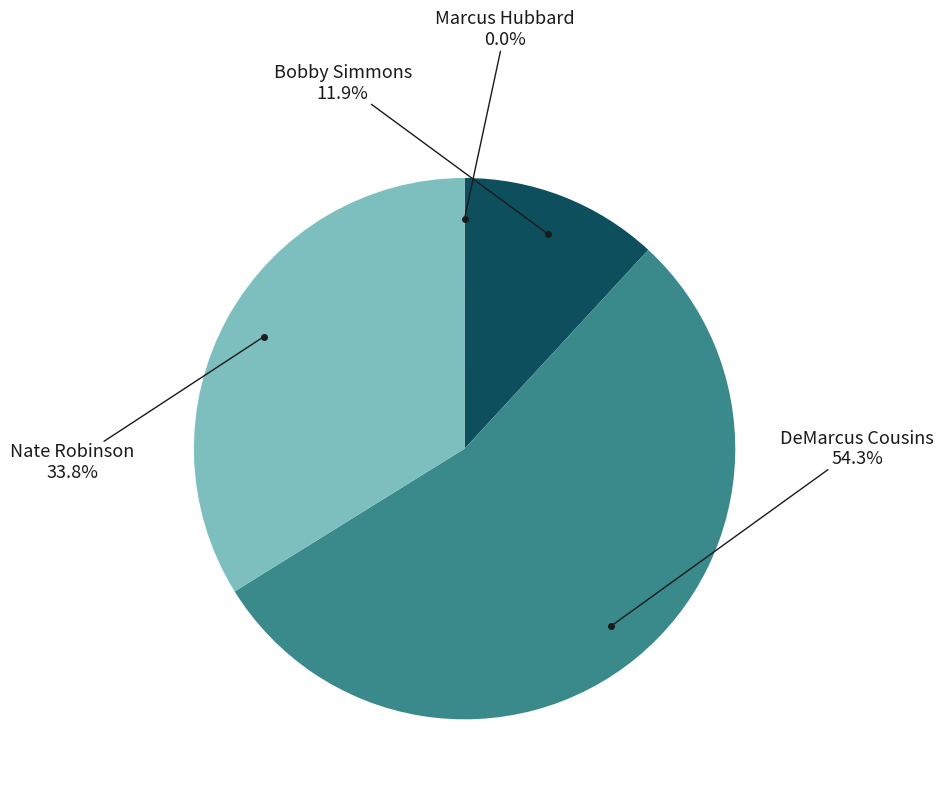

Is there any slice that represents more than half of the pie?

Yes